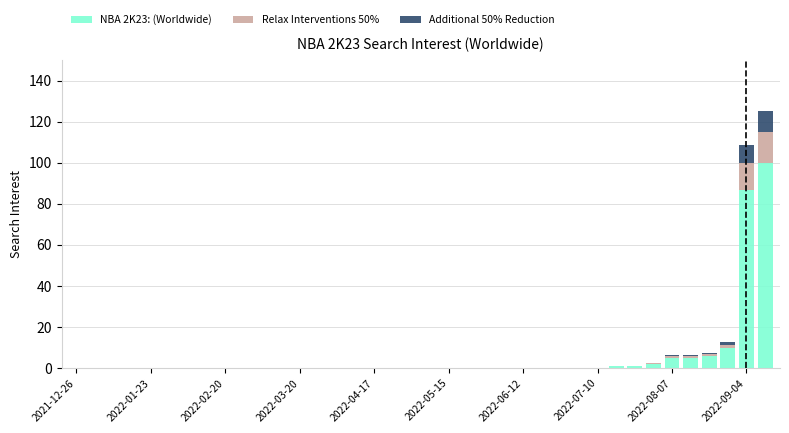

What is the highest value of the NBA 2K23: (Worldwide) series?

100.0